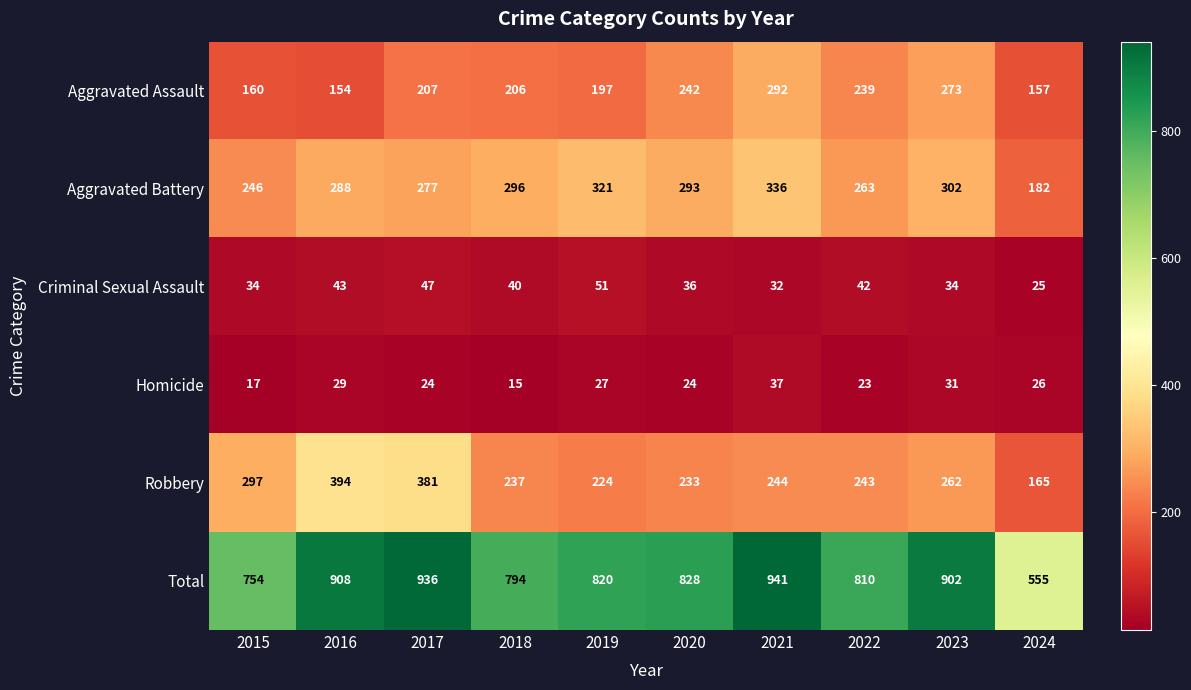

Which series has the largest range (max minus min)?

Total